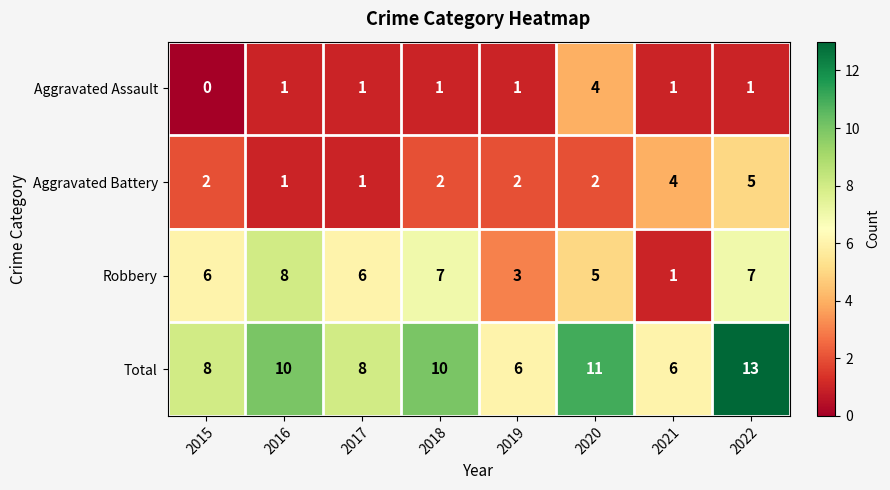

What is the greatest value displayed?

13